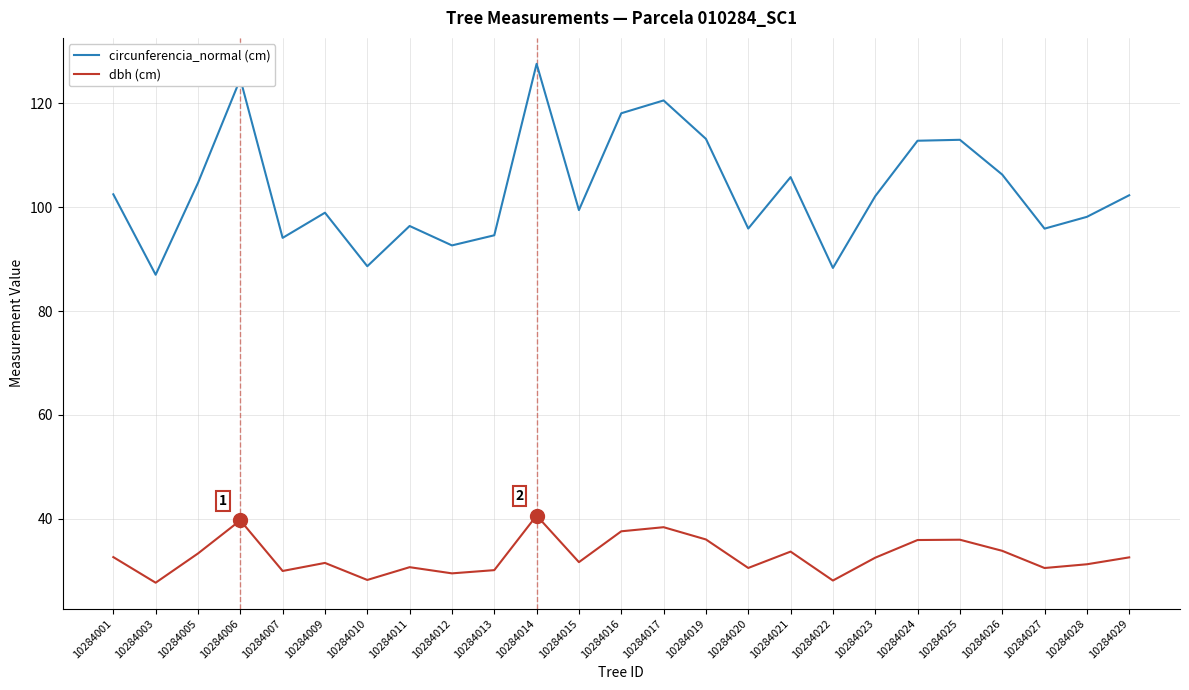

True or false: circunferencia_normal (cm) has a value of 105.8 at 10284021.

True